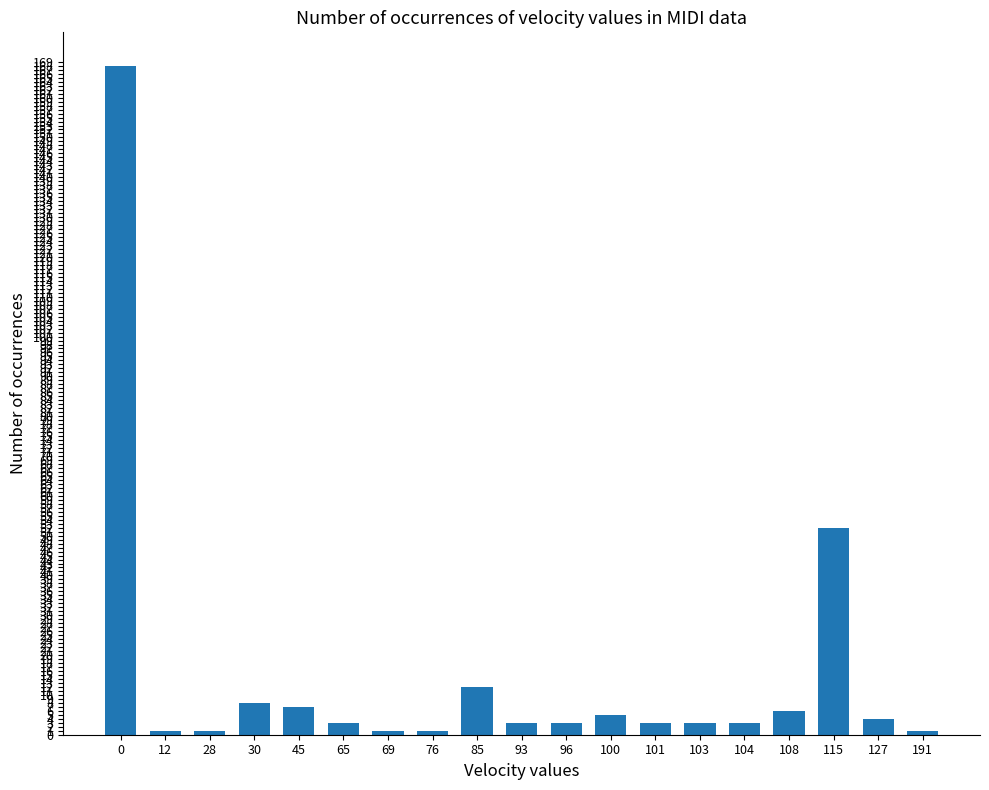

The chart shows a value of 3 at 96. True or false?

True